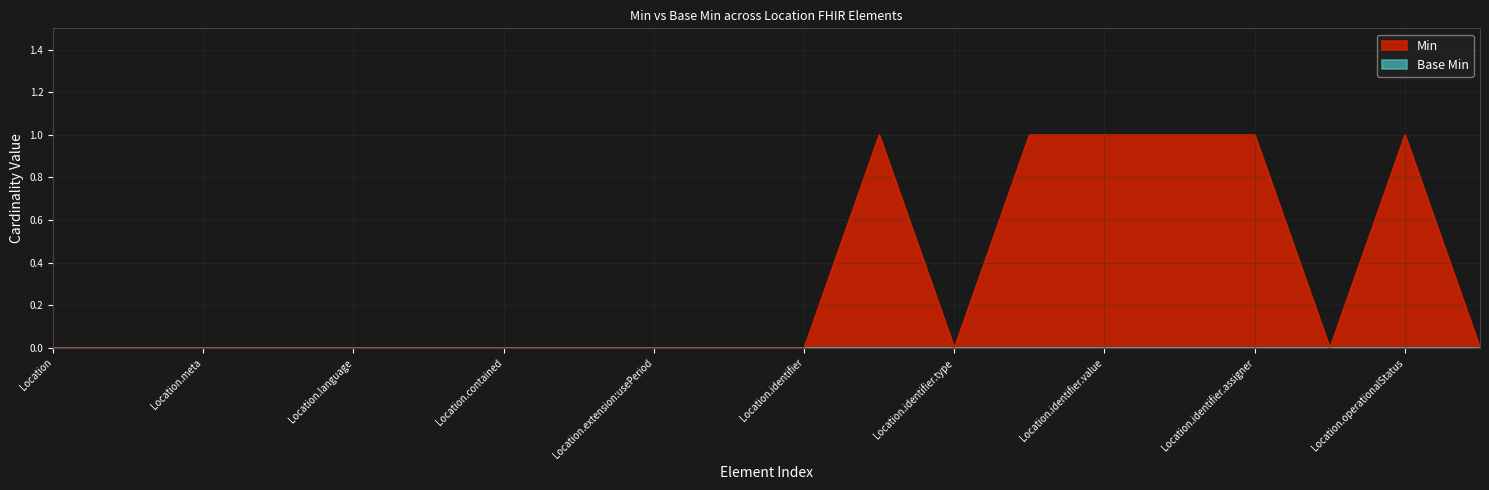

Where is the first local minimum?

Location.identifier.type